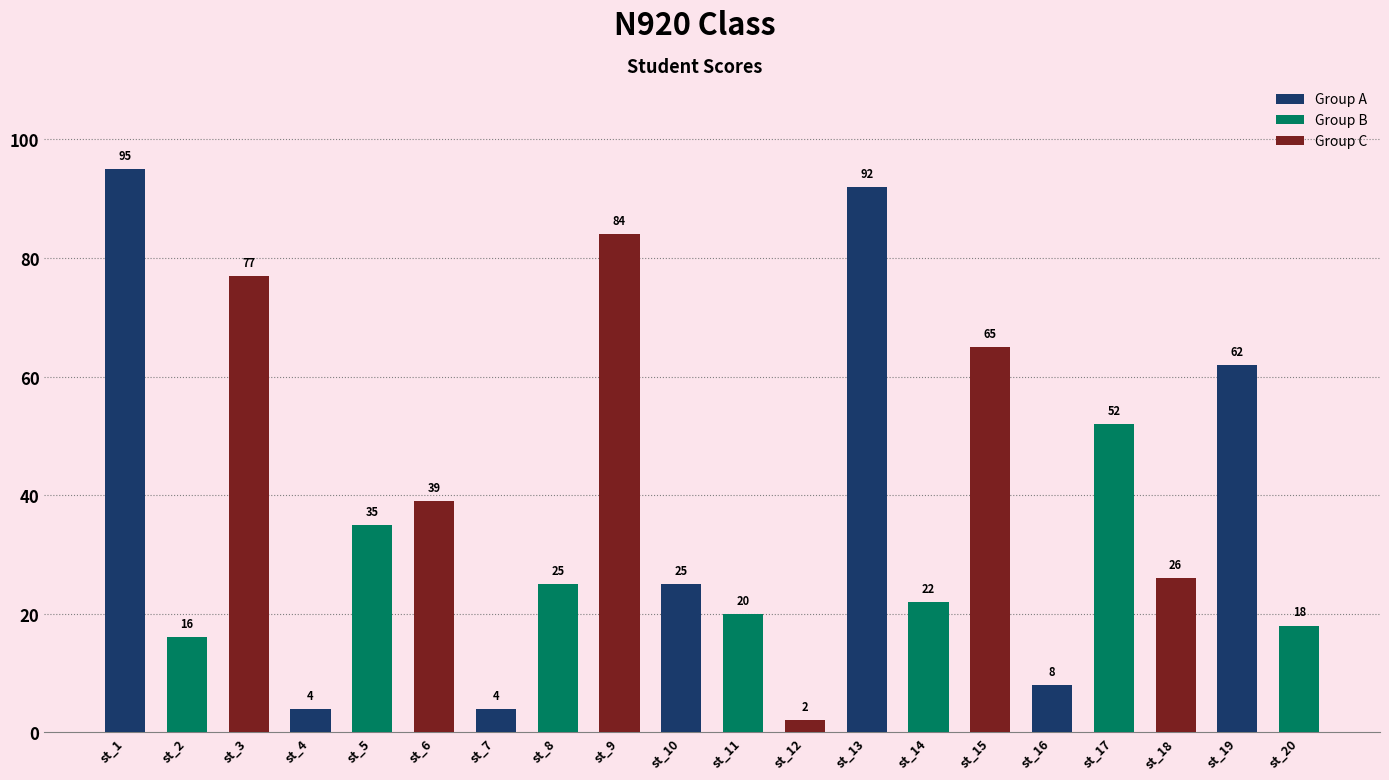

How many values are below 26?

10